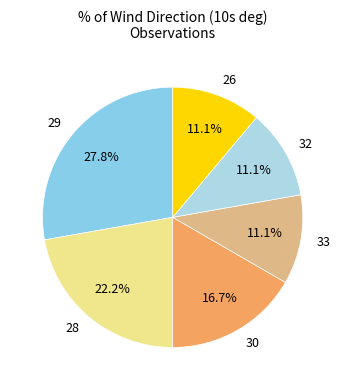

What is the ratio of the value at 32 to the value at 33?

1.0